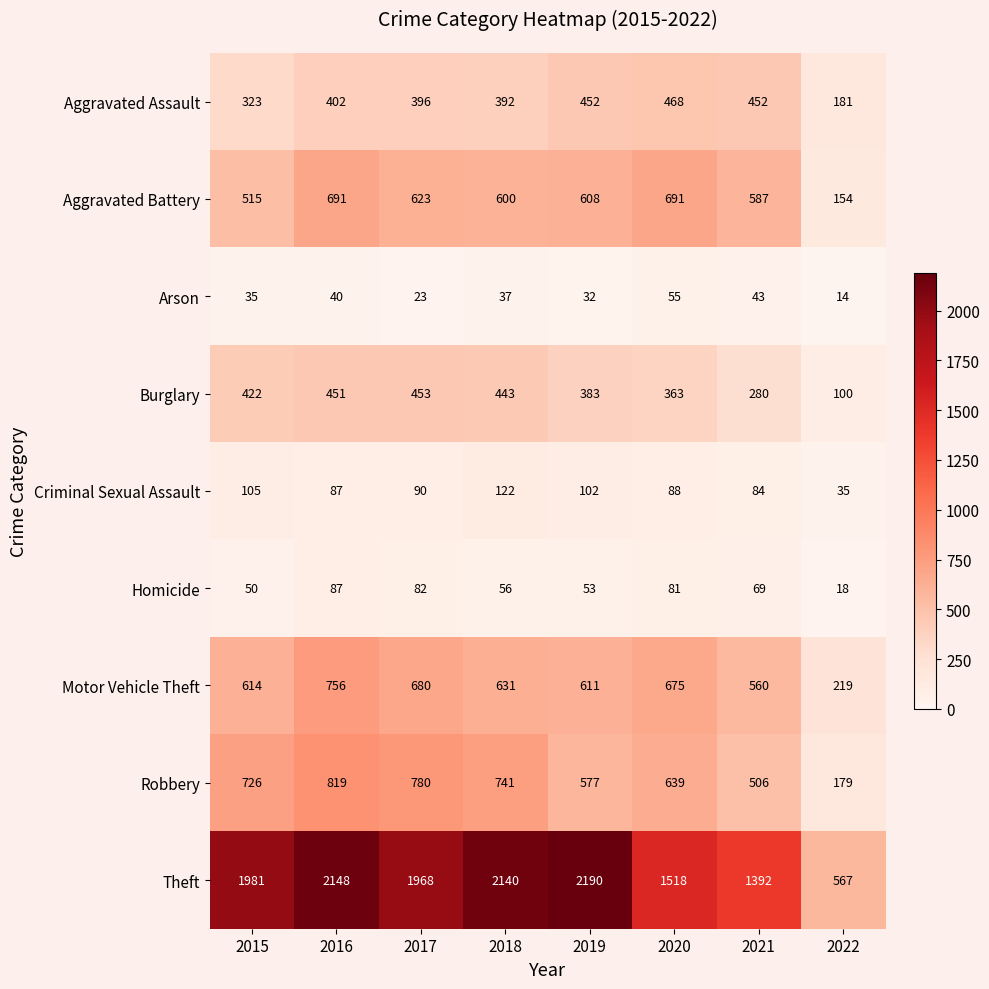

Where is Criminal Sexual Assault nearest to the value 78?

2021